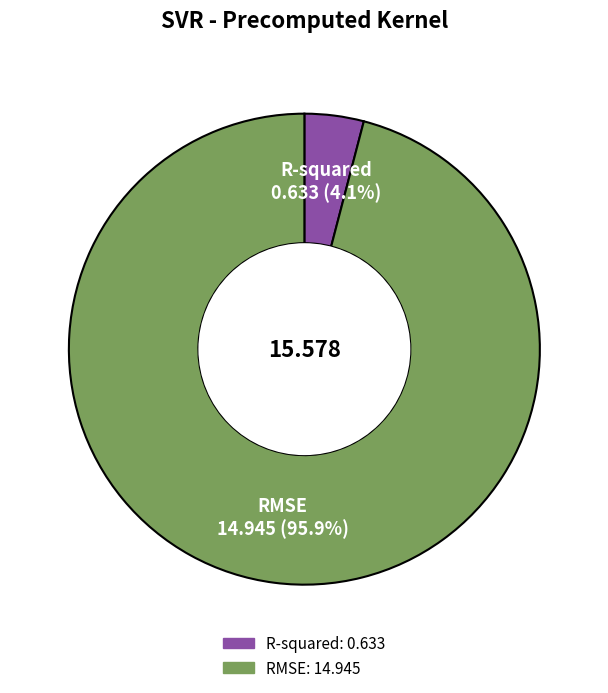

Which has a higher value, R-squared or RMSE?

RMSE